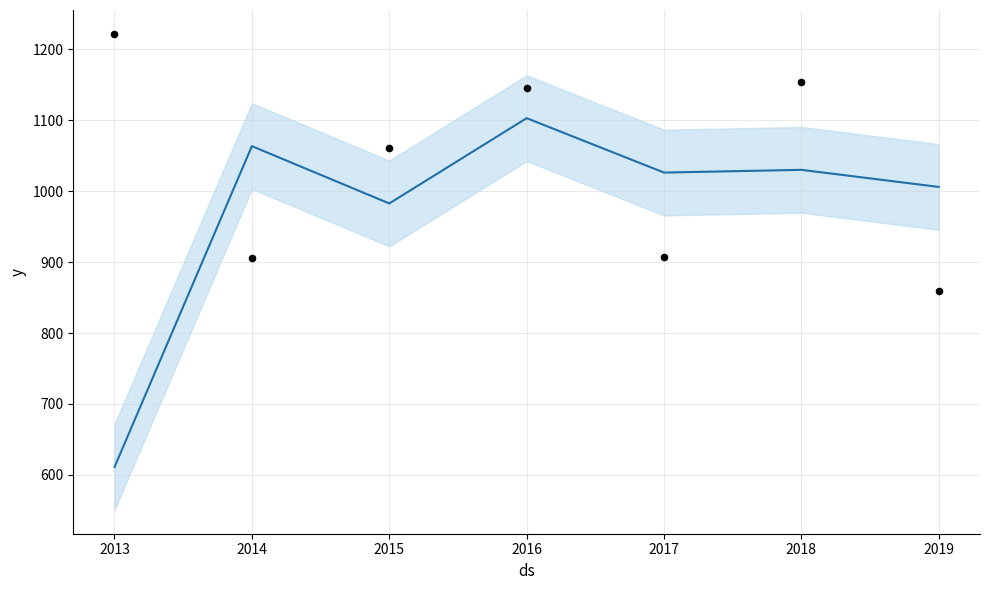

Which has a higher value, 2013 or 2019?

2013